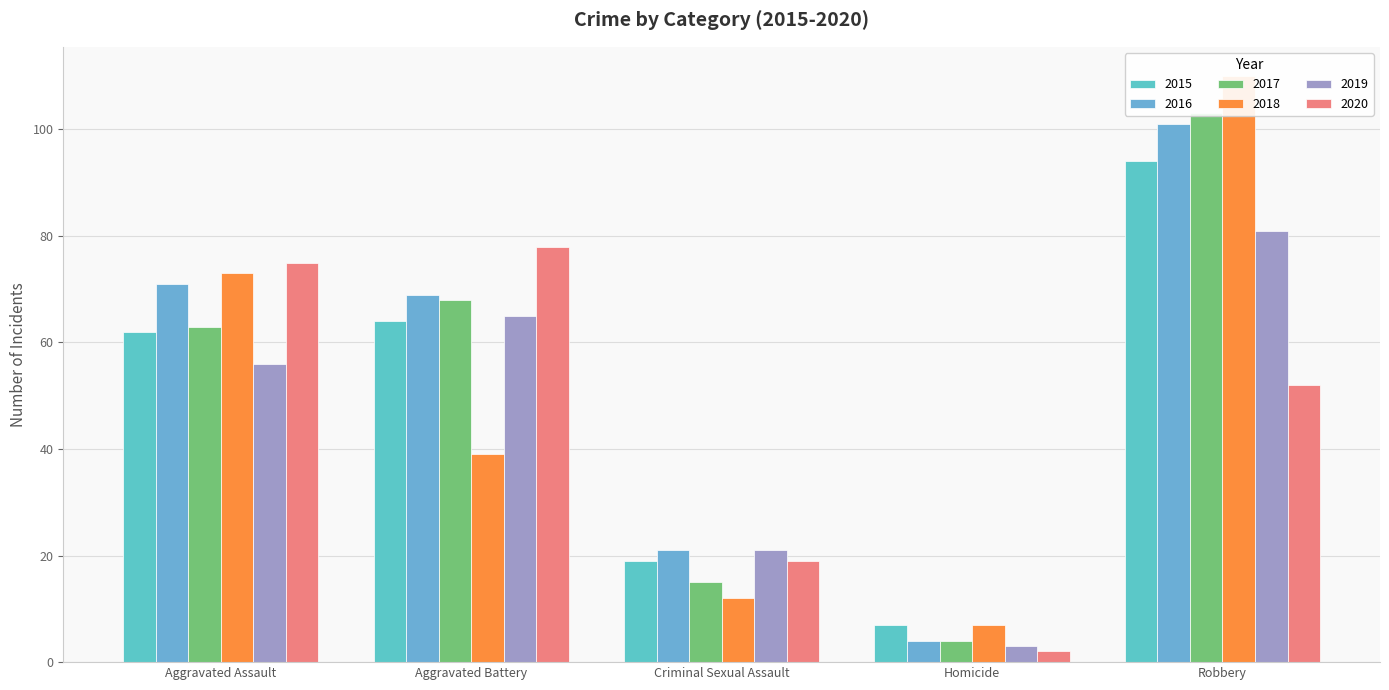

What is the total value across all series at Criminal Sexual Assault?

107